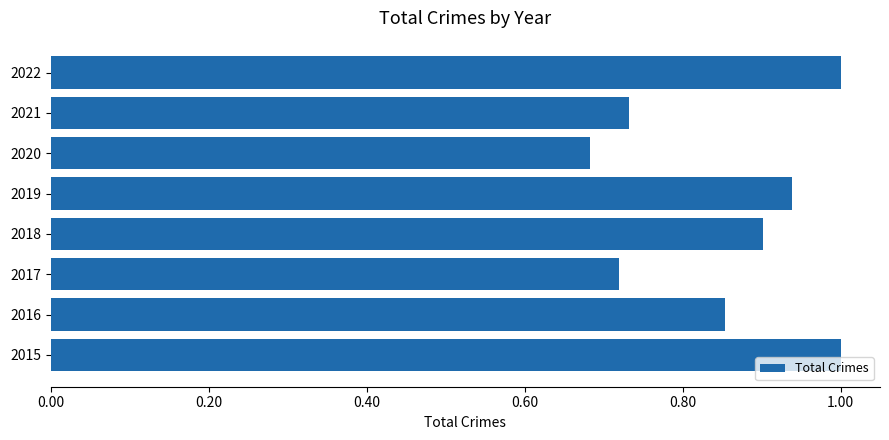

At which category does the chart reach its minimum across all series?

2020